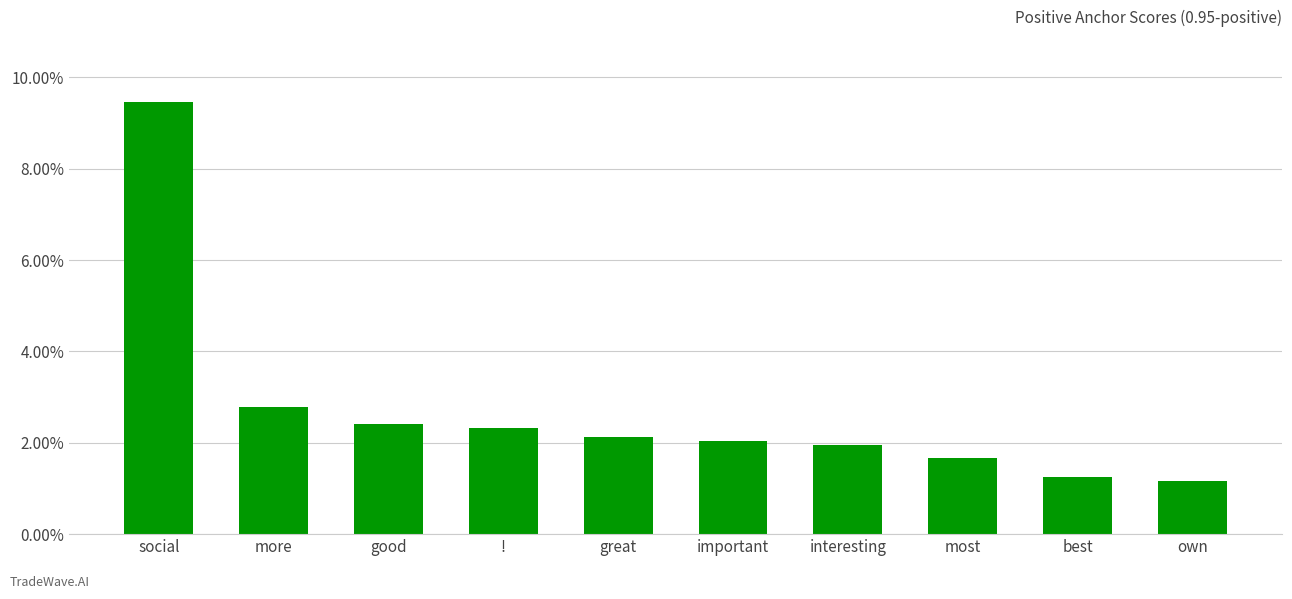

Does the chart contain any negative values?

No